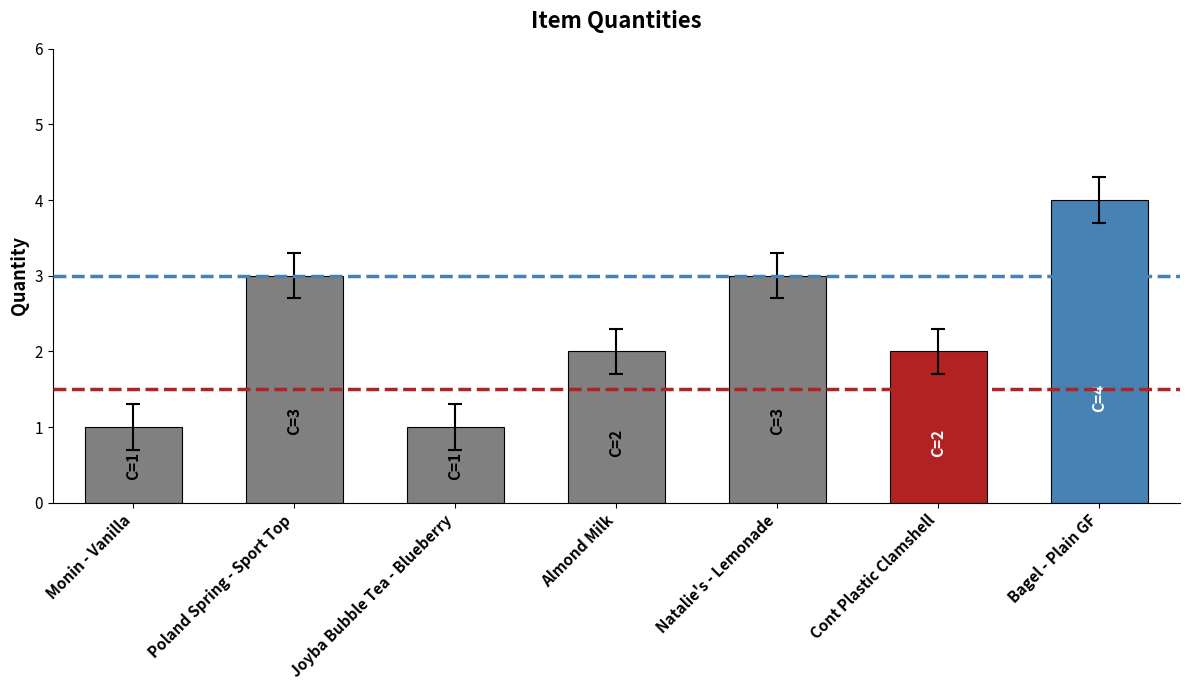

Reading left to right, transcribe all the data shown in this chart.

Monin - Vanilla=1	Poland Spring - Sport Top=3	Joyba Bubble Tea - Blueberry=1	Almond Milk=2	Natalie's - Lemonade=3	Cont Plastic Clamshell=2	Bagel - Plain GF=4